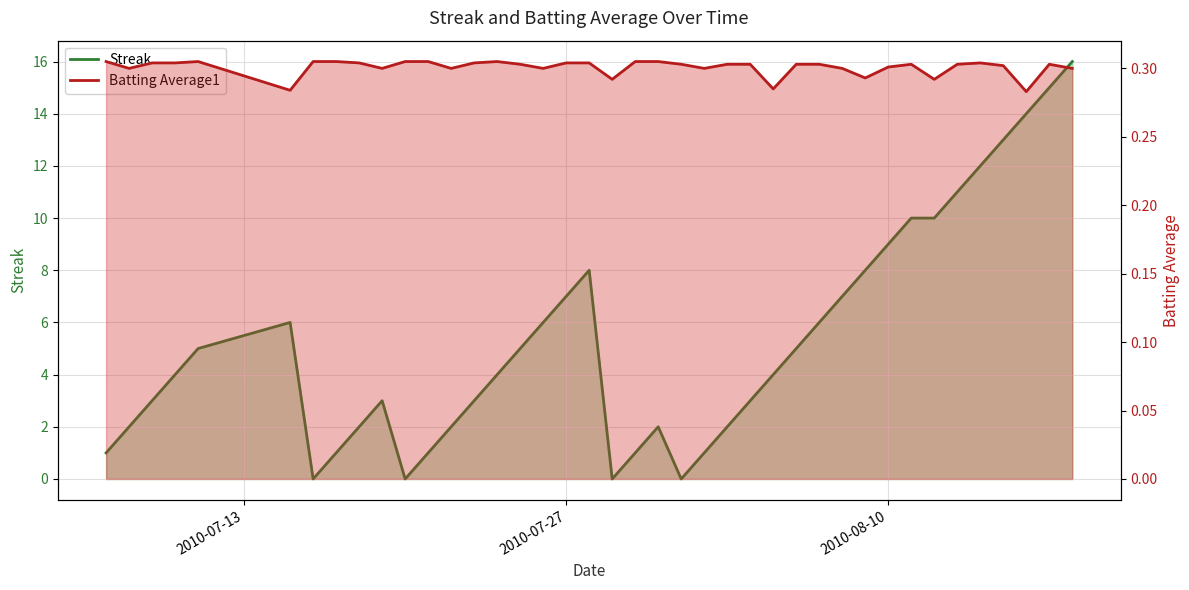

What is the difference between the second highest and second lowest values in the Streak (line) series?

15.0